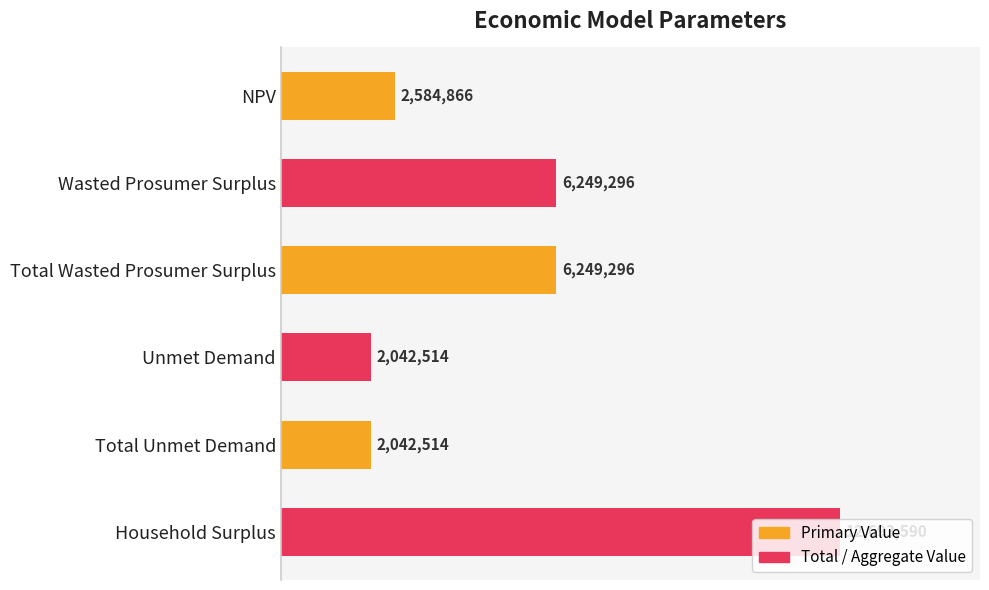

What is the difference between the maximum and second lowest values?

10651076.0